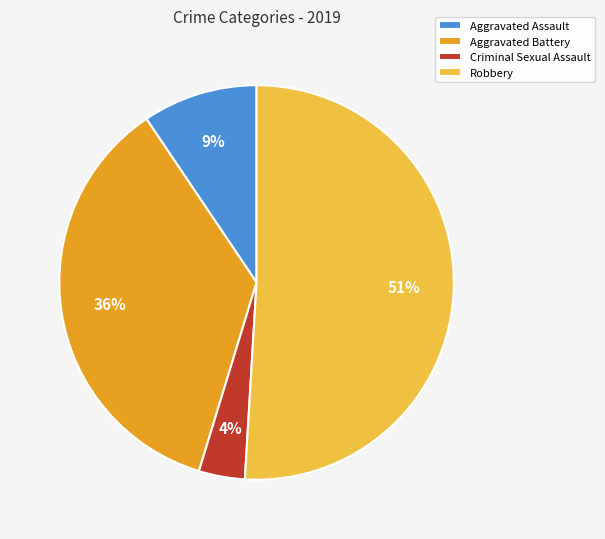

To the nearest percent, what is the combined percentage of Criminal Sexual Assault and Aggravated Battery?

40%